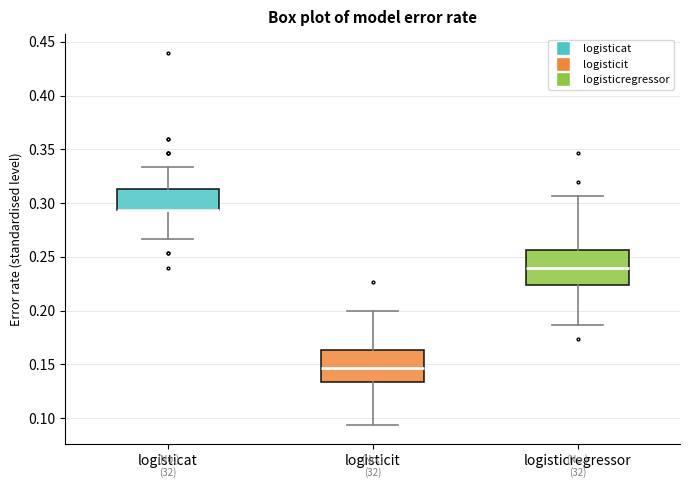

Where does the upper whisker of the box for logisticat end on the y-axis? The values are not printed on the chart, so give them approximately, as read against the axis.

0.335